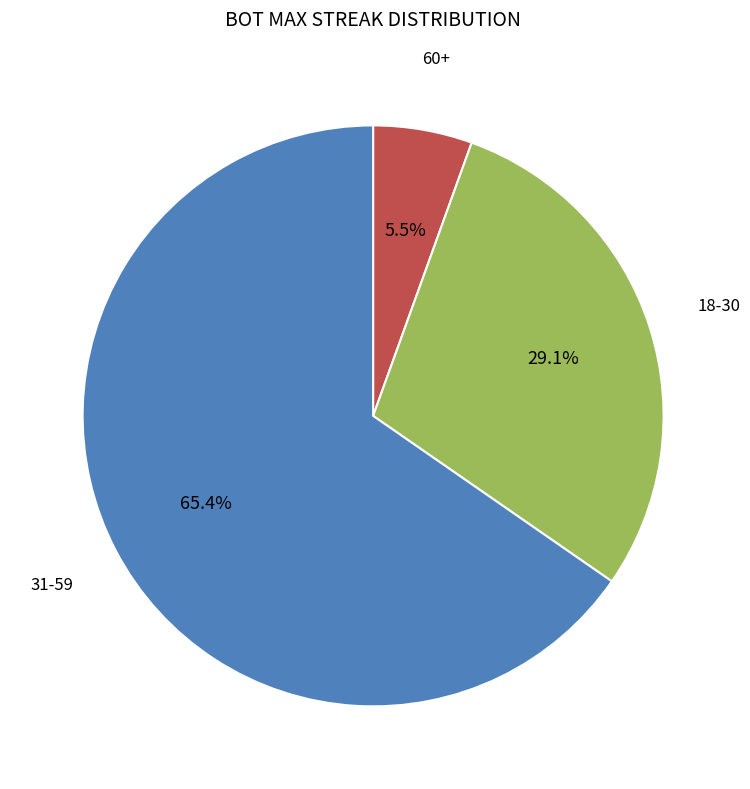

What is the majority slice?

31-59